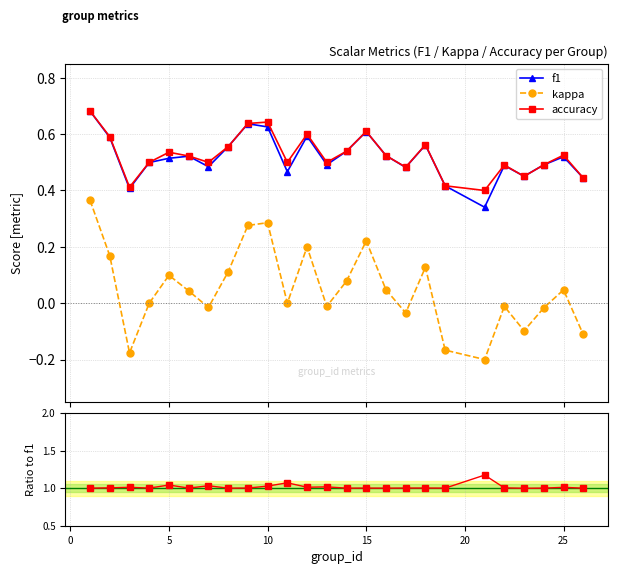

True or false: kappa has more than 2 points higher than both neighbors.

True